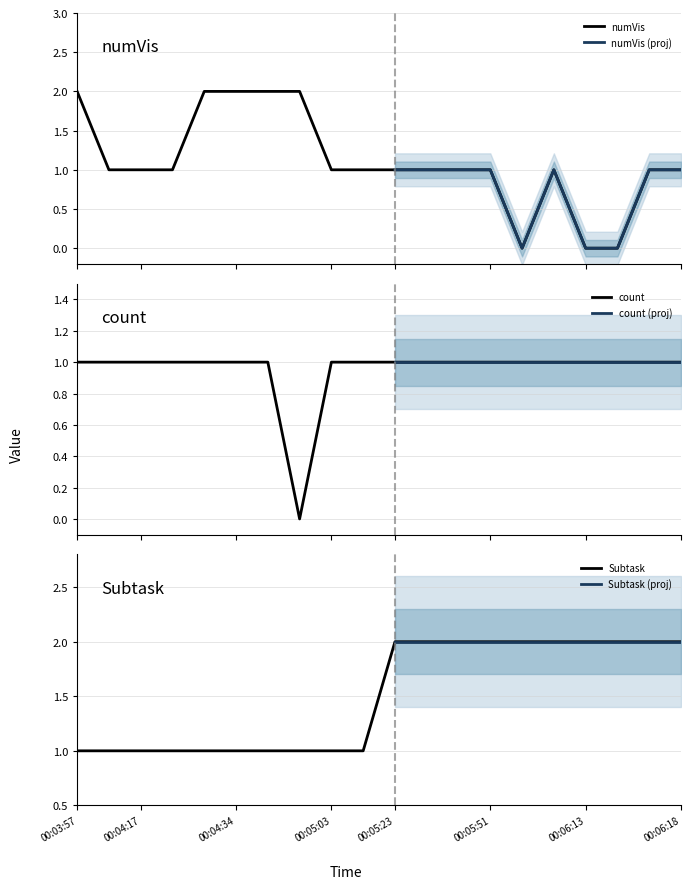

At which label is count closest to 0?

00:04:59